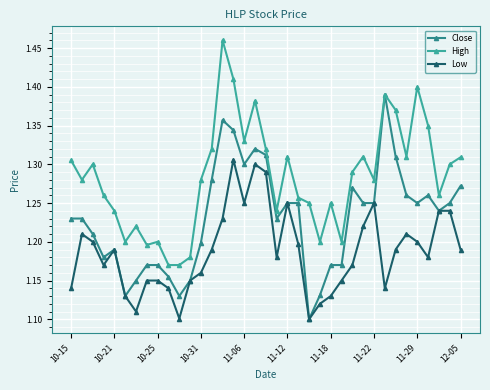

Which series has the largest total across all categories?

High